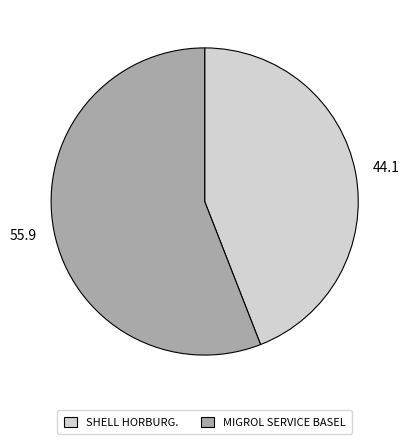

True or false: MIGROL SERVICE BASEL accounts for 56% of the total.

True